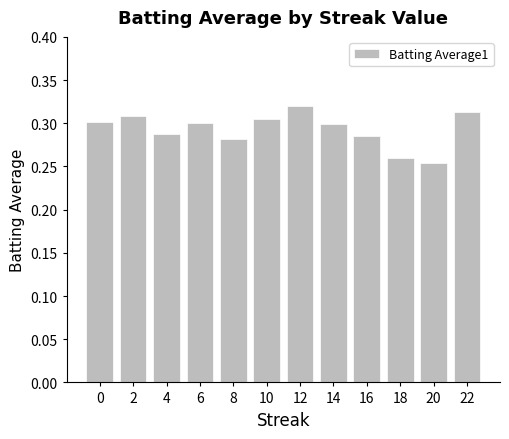

The value at 18 is 0.3. True or false?

True